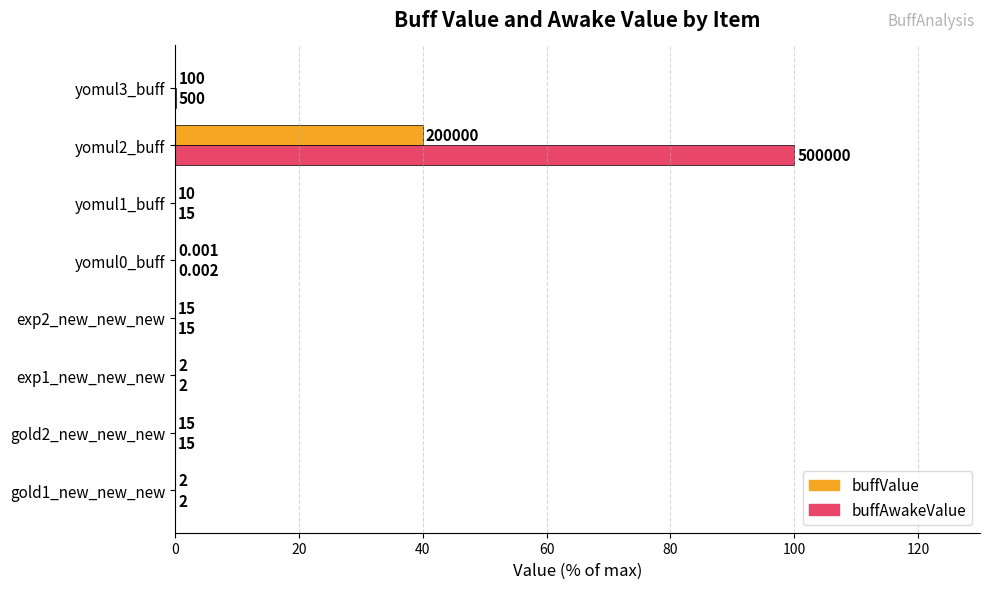

What is the average value of the buffValue series?

5.0